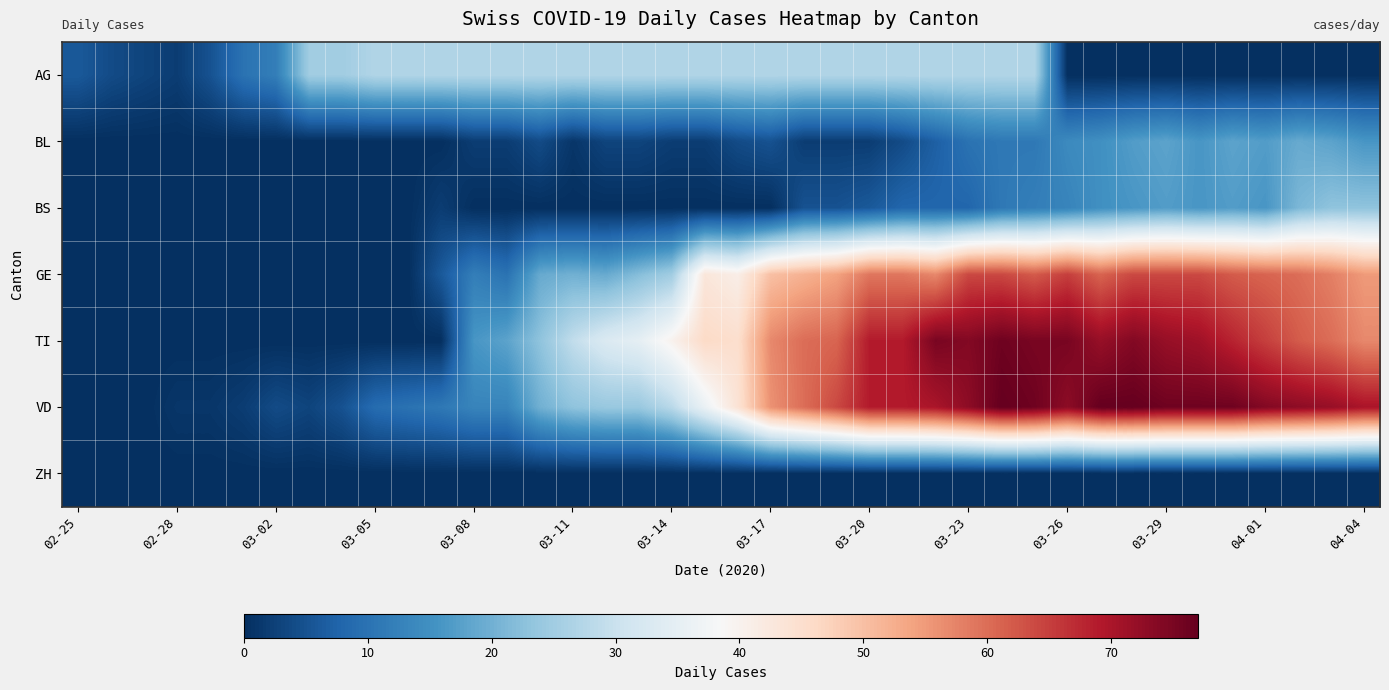

Count the number of categories in the chart.

40